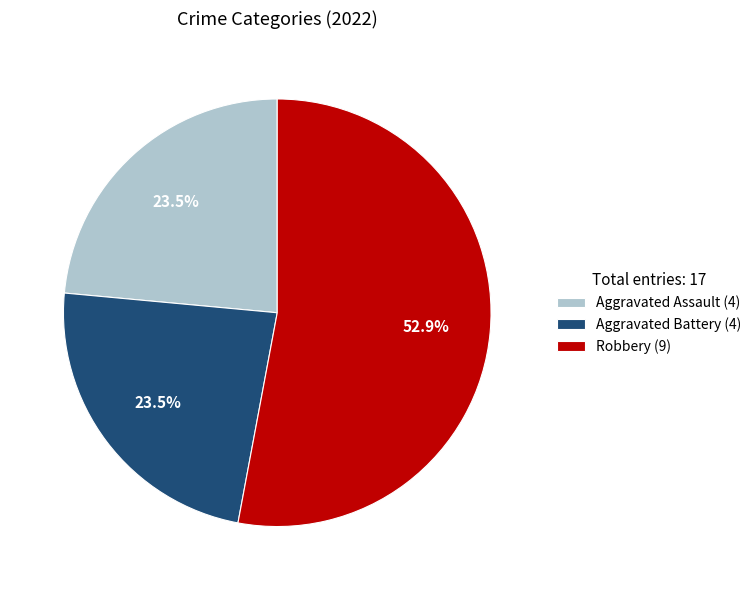

Is Robbery (9) the majority of the pie?

Yes